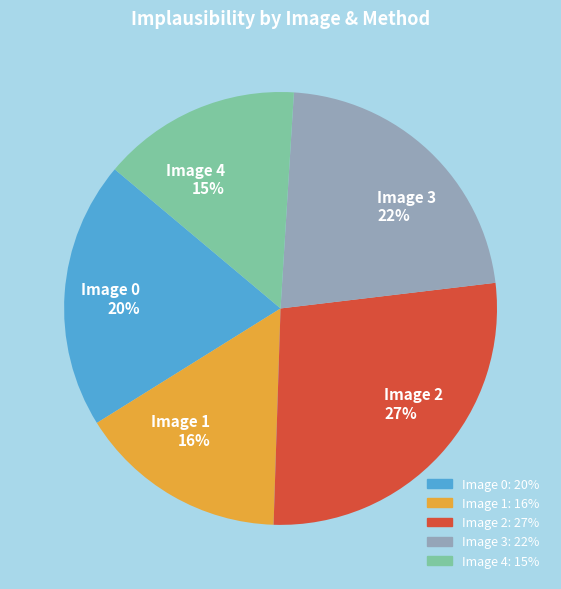

Do Image 1 and Image 0 together represent more than half of the pie?

No